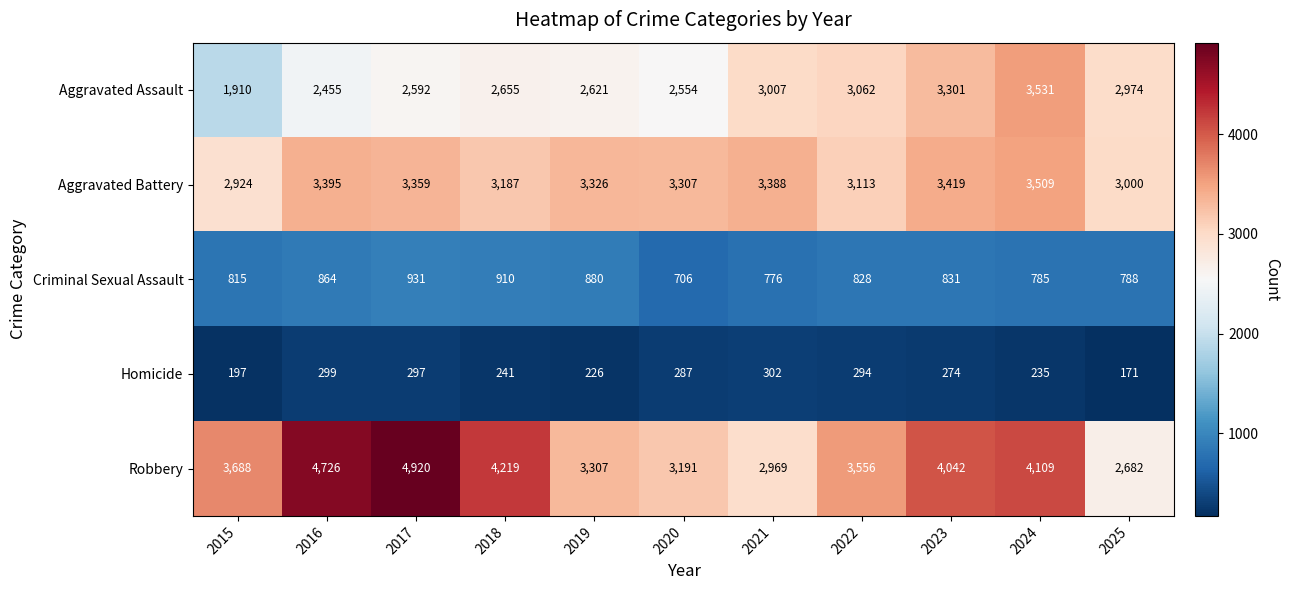

At how many categories does at least one series exceed 1472?

11